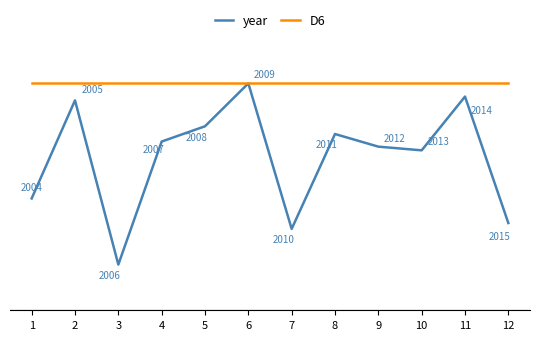

Which series changed the most between 7 and 11?

year